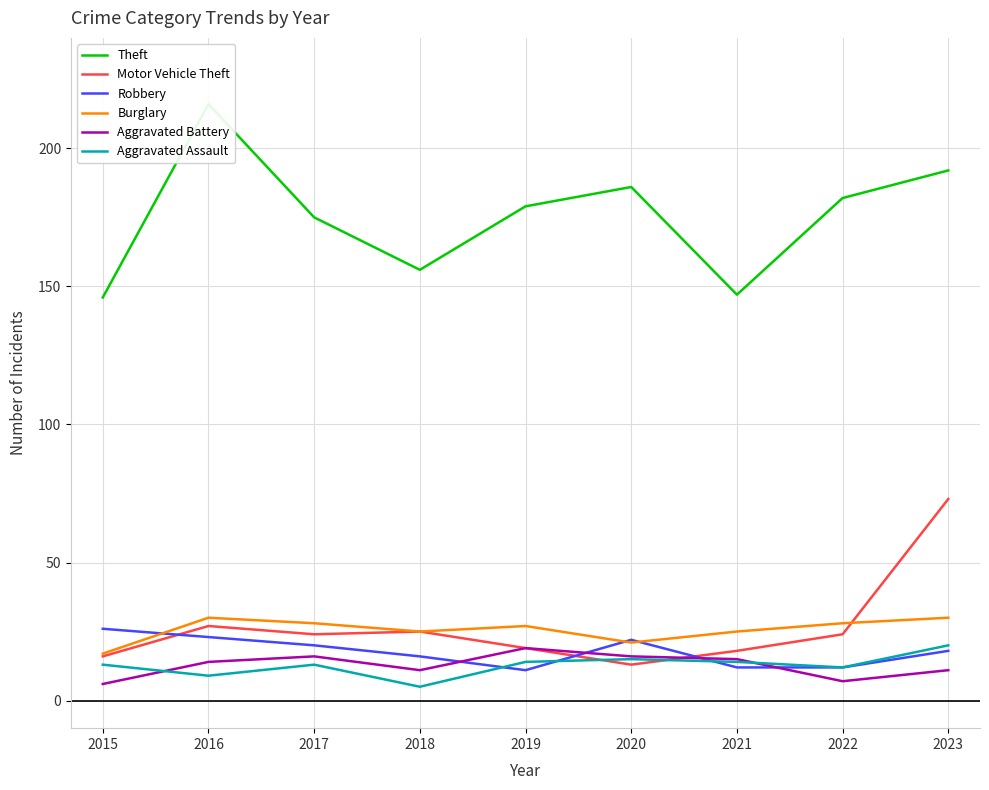

Which has a higher value, 2017 or 2022?

2022